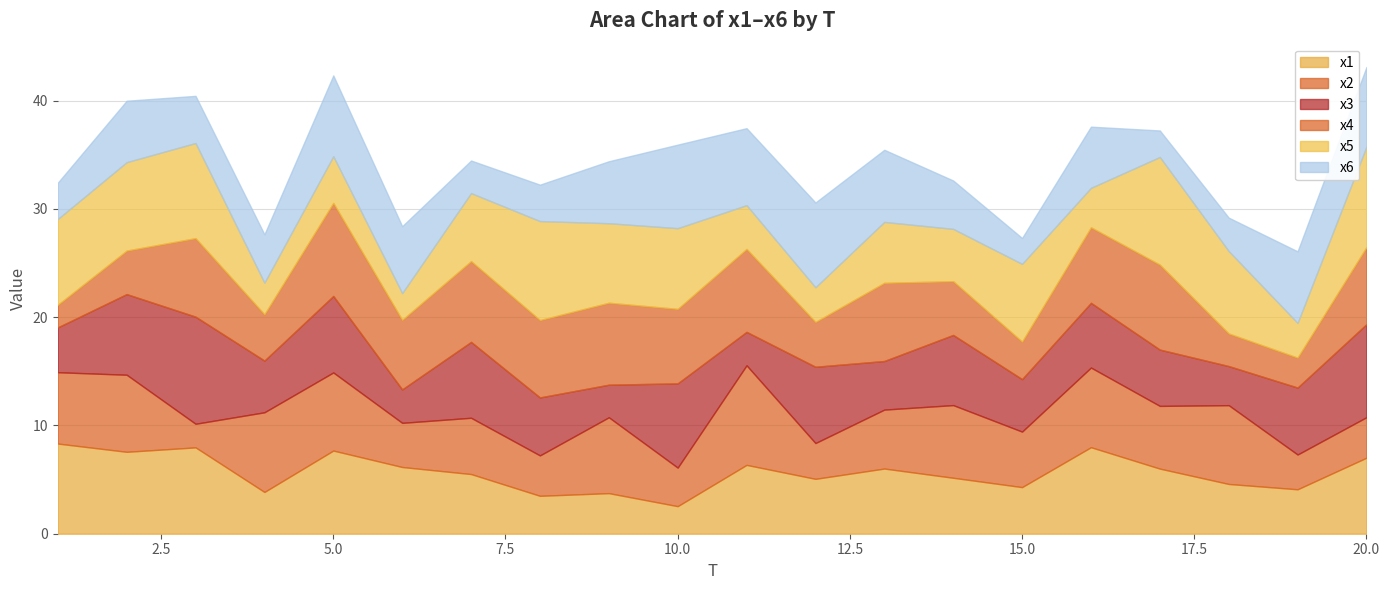

Does the chart display data point markers on the line(s)?

No